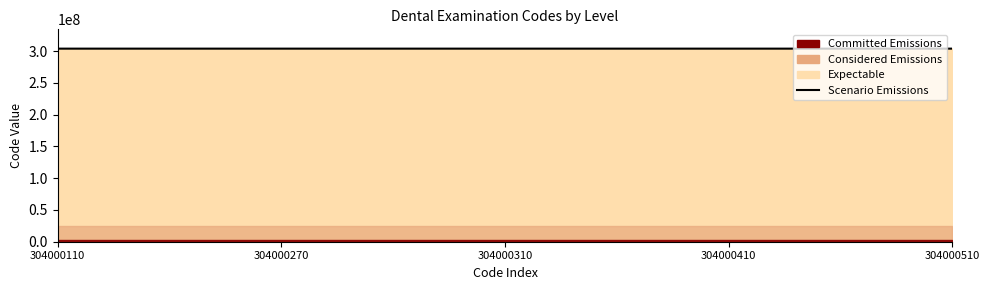

The chart shows a value of 397881537 at 304000110. True or false?

False